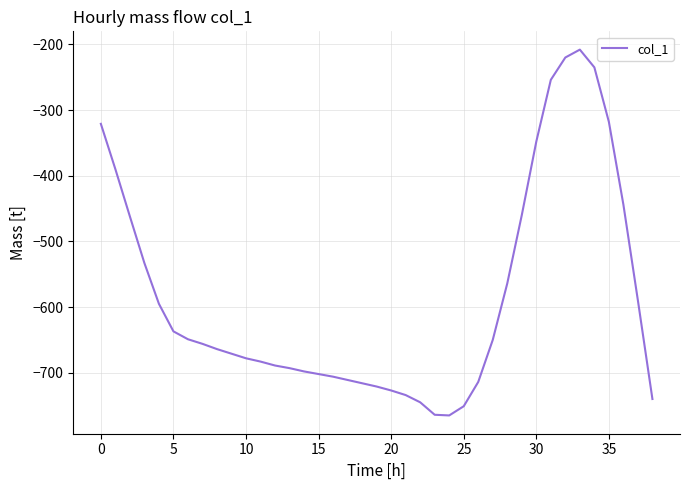

What is the average value?

-585